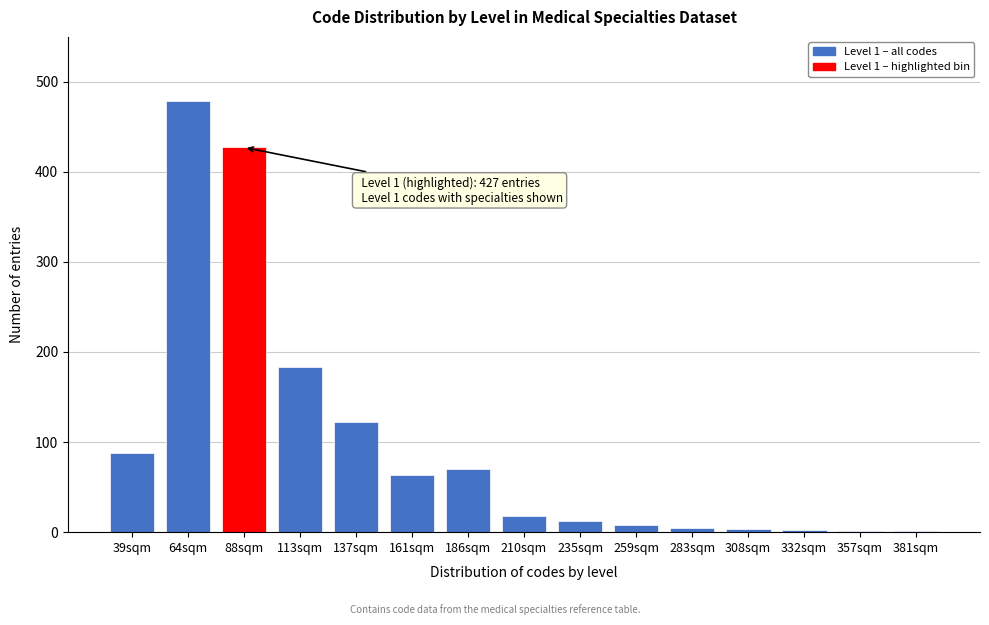

The value at 39sqm is 88. True or false?

True